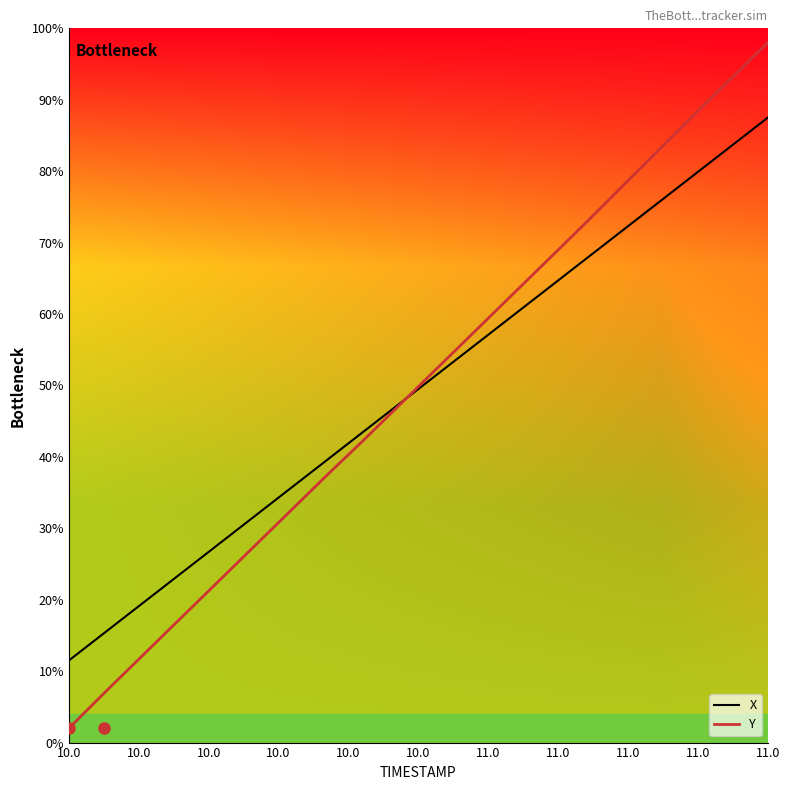

How many data points does each series have?

20